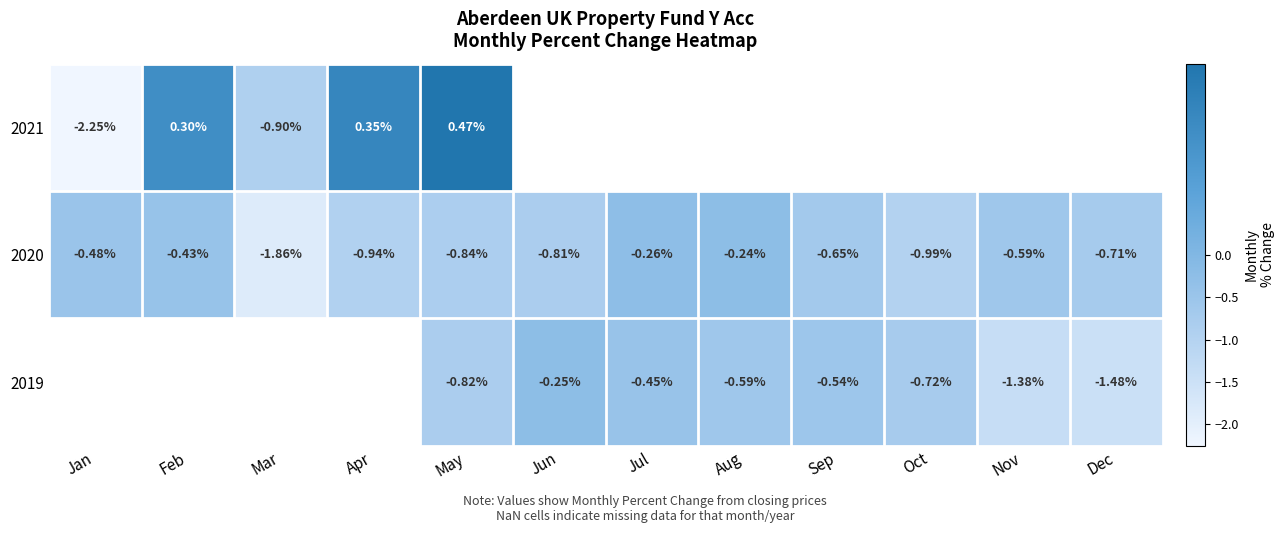

Rank the categories by 2020 value from lowest to highest.

Mar, Oct, Apr, May, Jun, Dec, Sep, Nov, Jan, Feb, Jul, Aug